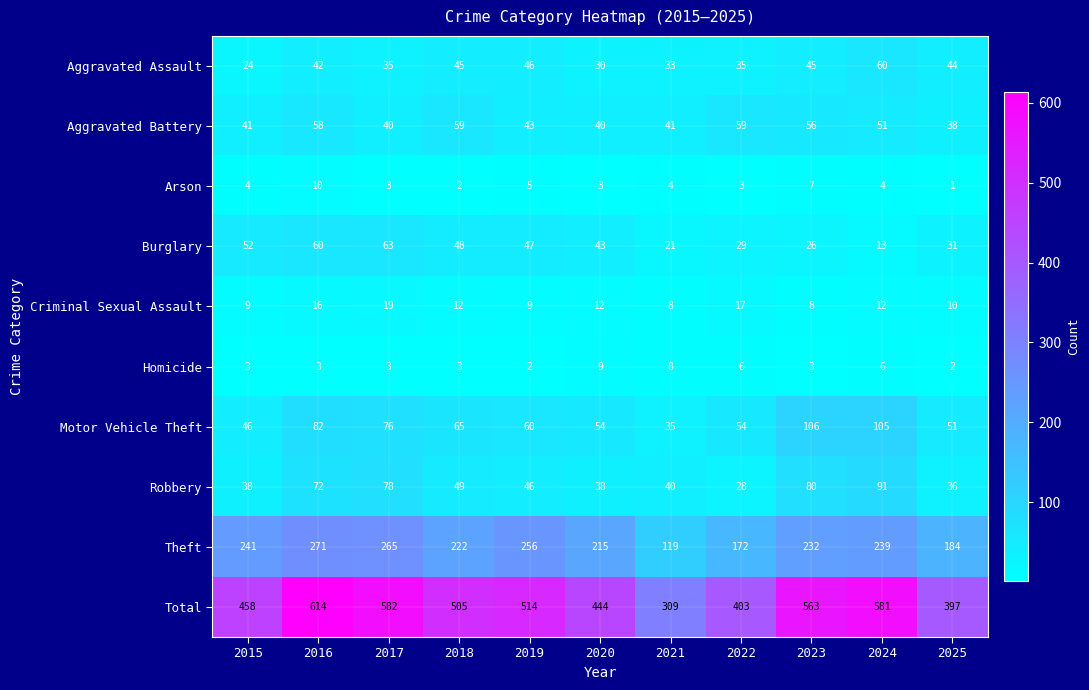

Rank the series by their maximum value, from highest to lowest.

Total, Theft, Motor Vehicle Theft, Robbery, Burglary, Aggravated Assault, Aggravated Battery, Criminal Sexual Assault, Arson, Homicide